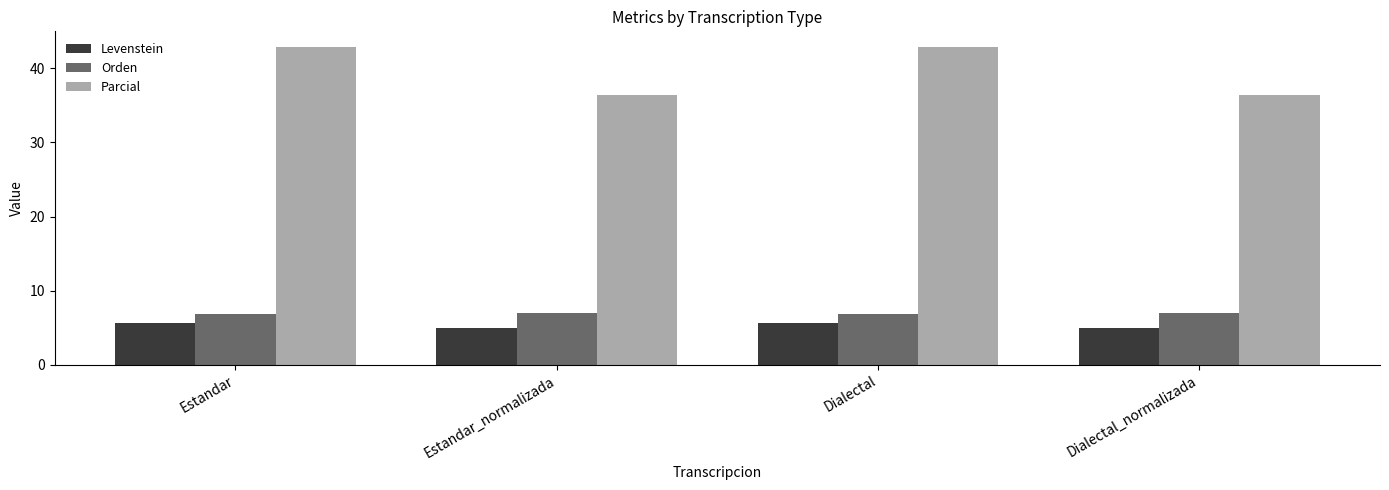

What is the difference between the highest and lowest values at Estandar_normalizada?

31.4